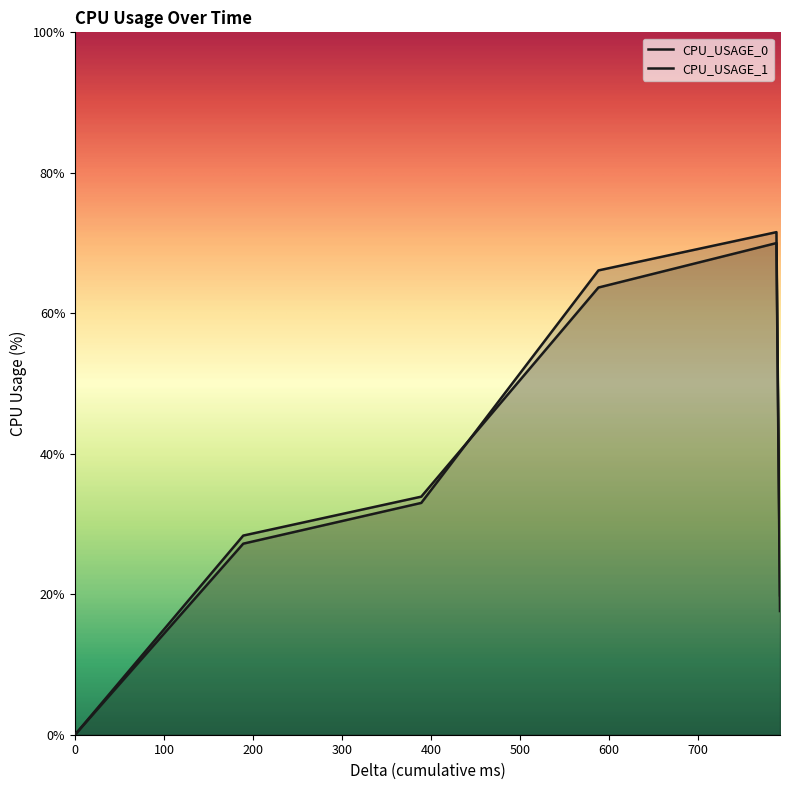

Between 200 and 200, which series saw the biggest shift?

CPU_USAGE_0